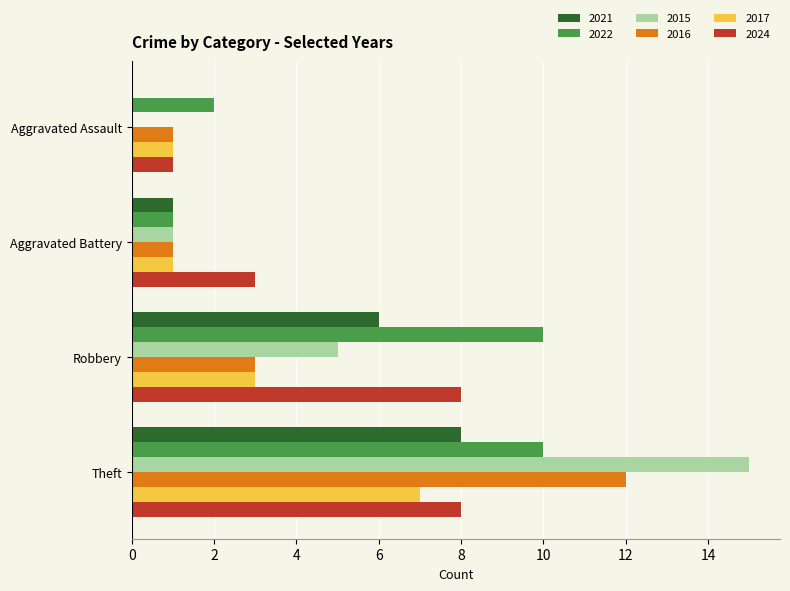

Is the value of 2017 at Aggravated Assault greater than the value of 2021 at Robbery?

No